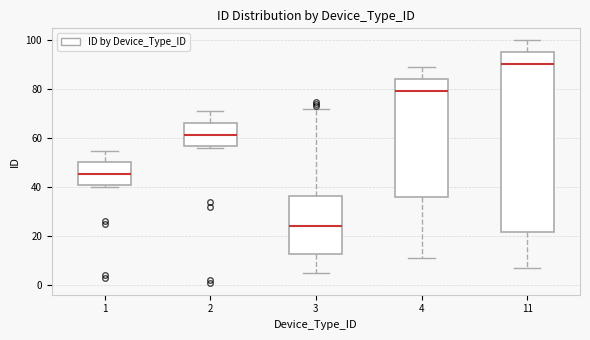

Reading left to right, transcribe this box plot: for each box, give where its median line is, the range the box spans, and where its two whiskers end, as read against the y-axis. The values are not printed on the chart, so give them approximately, as read against the axis.

1: median 46, box 40 to 50, whiskers 40 (just below the box's lower edge) to 56
2: median 62, box 56 to 66, whiskers 56 (just below the box's lower edge) to 72
3: median 24, box 12 to 36, whiskers 6 to 72
4: median 80, box 36 to 84, whiskers 12 to 90
11: median 90, box 22 to 96, whiskers 8 to 100